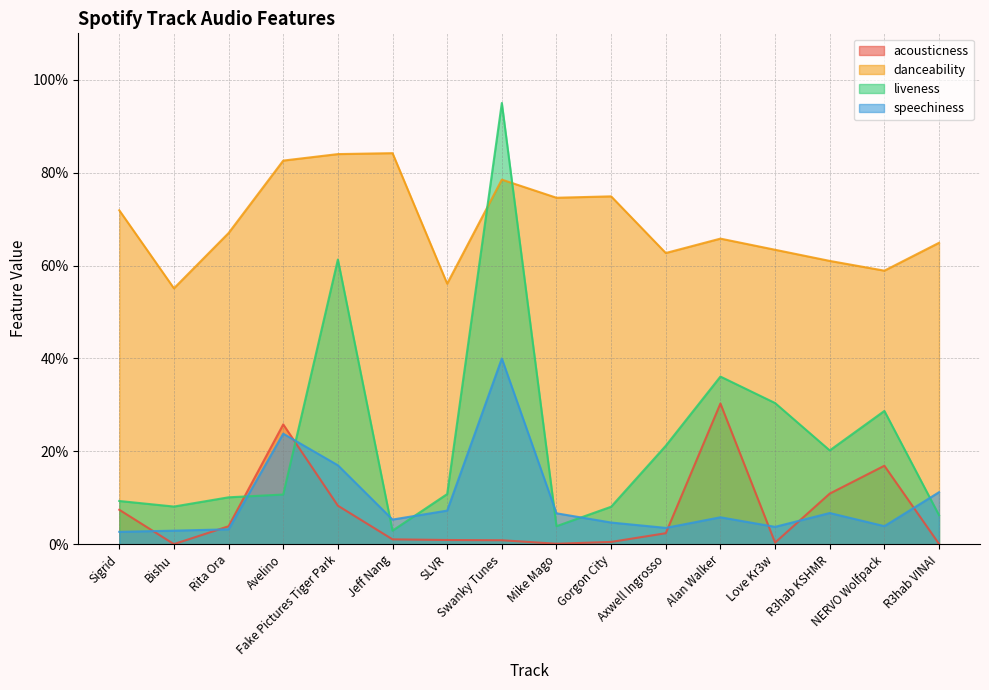

Rank the categories by speechiness value from lowest to highest.

Sigrid, Bishu, Rita Ora, Axwell Ingrosso, Love Kr3w, NERVO Wolfpack, Gorgon City, Jeff Nang, Alan Walker, Mike Mago, R3hab KSHMR, SLVR, R3hab VINAI, Fake Pictures Tiger Park, Avelino, Swanky Tunes